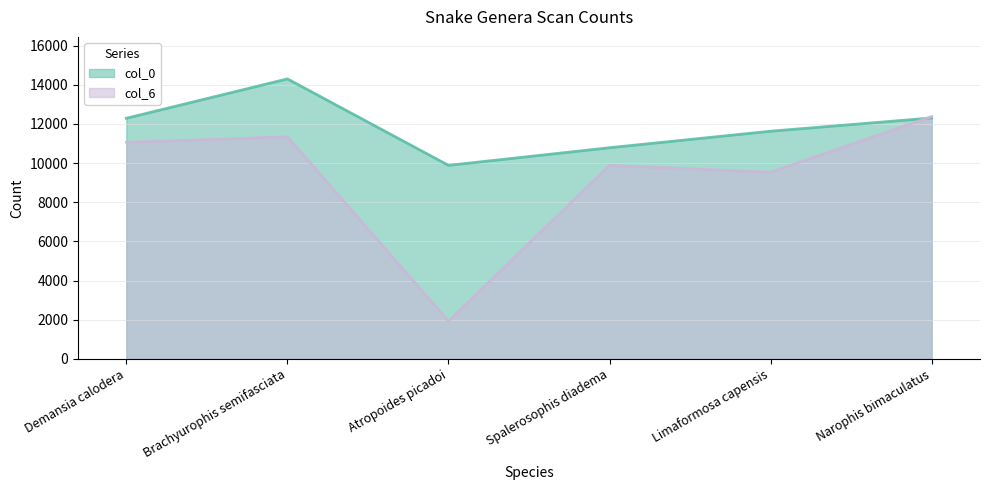

True or false: col_0 has a value of 12301 at Narophis bimaculatus.

True